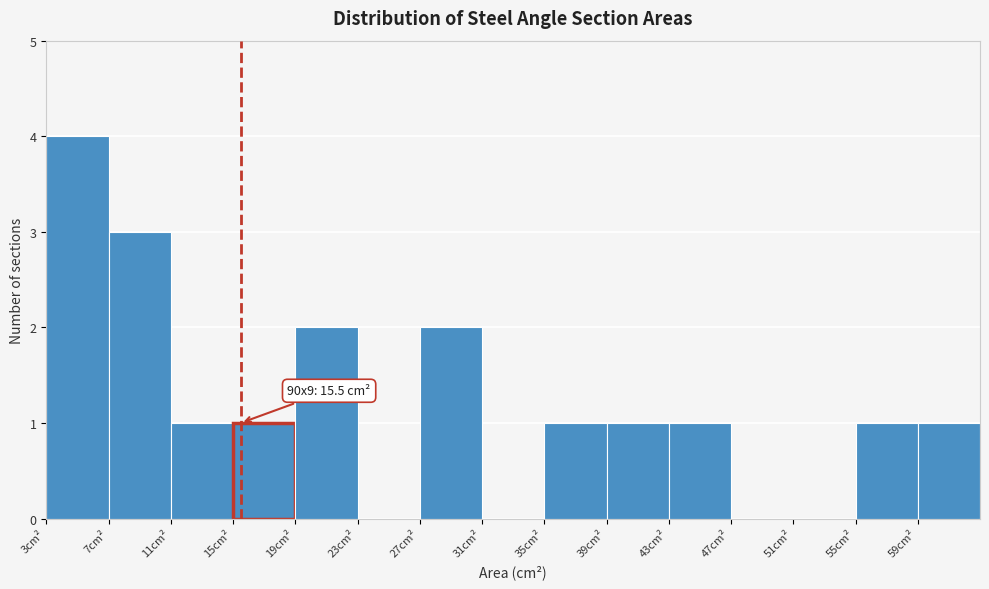

Over which range of the x-axis is the bar tallest?

3 to 7